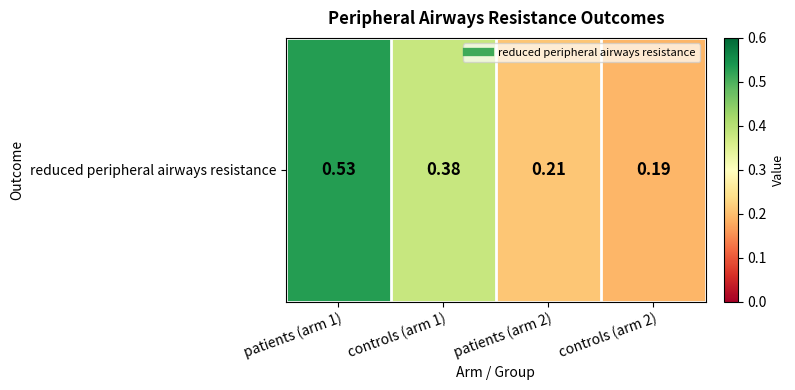

List the labels in order of value, smallest first.

controls (arm 2), patients (arm 2), controls (arm 1), patients (arm 1)